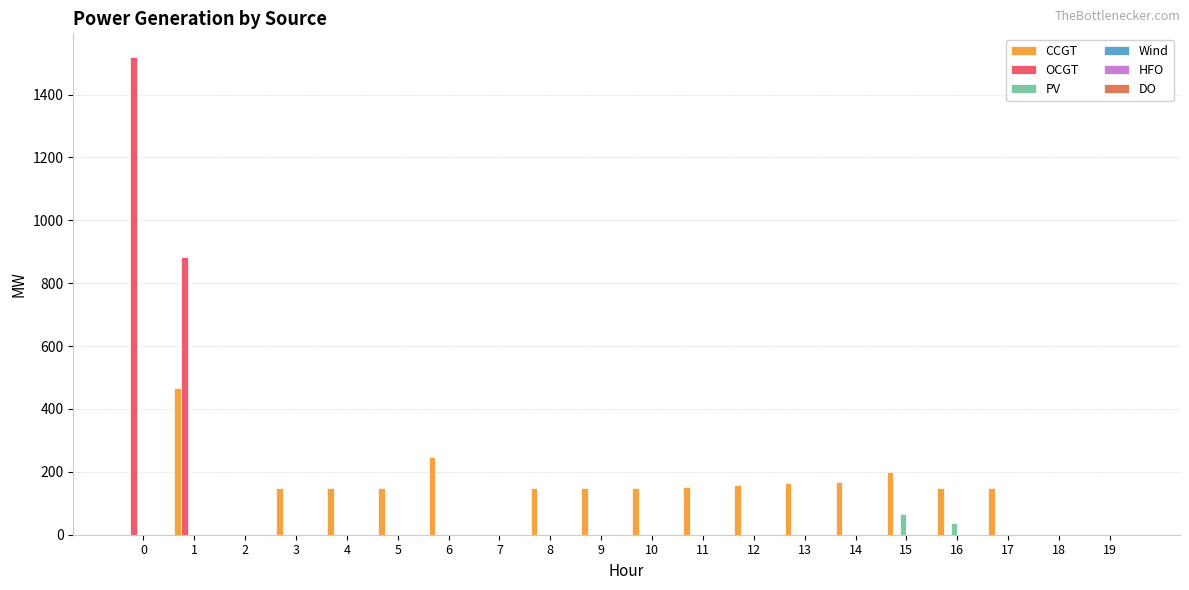

What is the sum of all OCGT values?

2404